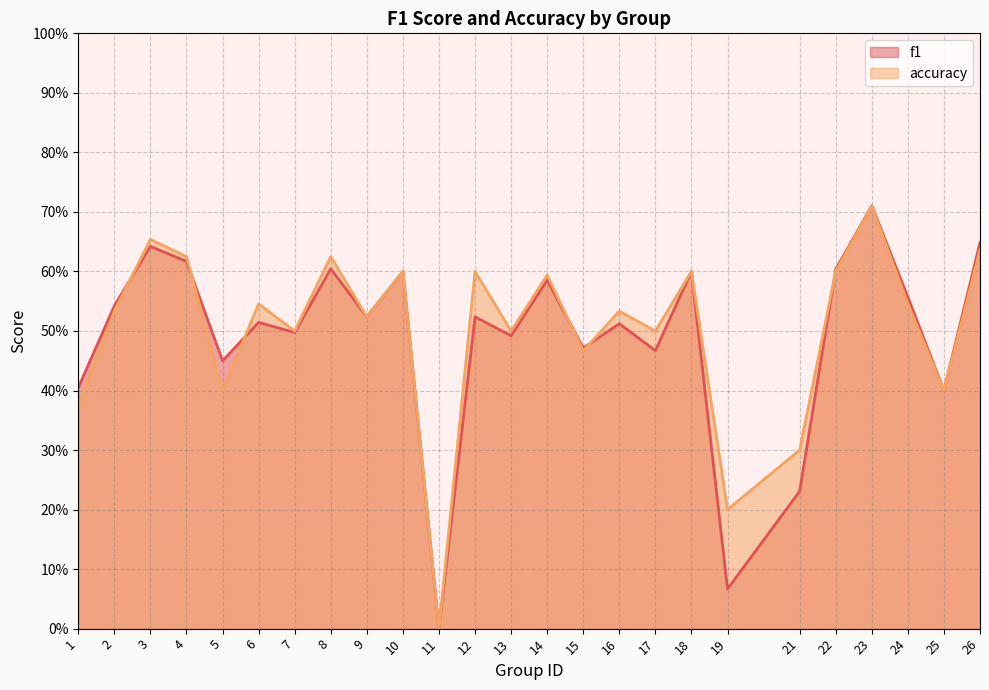

At which category does the chart reach its minimum across all series?

11